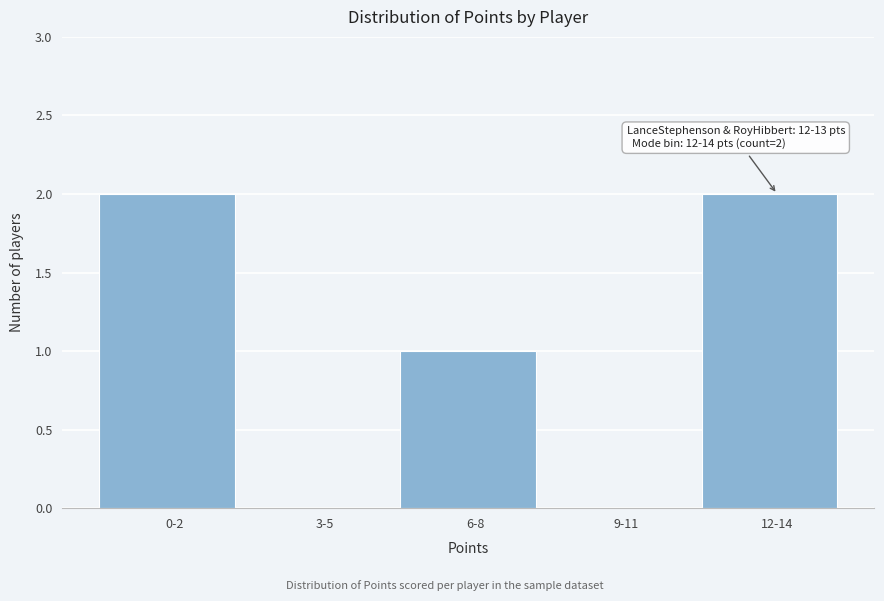

Reading left to right, extract all data points from this chart.

0-2=2	3-5=0	6-8=1	9-11=0	12-14=2